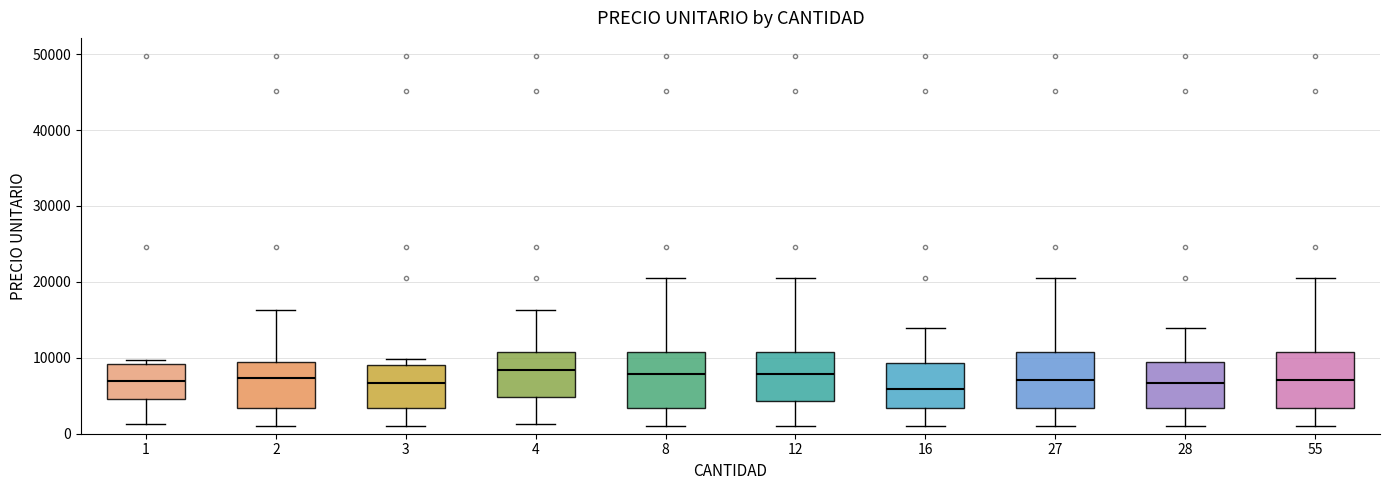

Reading left to right, read every box against the y-axis: the position of its median line, the range the box covers, and the ends of its whiskers. The values are not printed on the chart, so give them approximately, as read against the axis.

1: median 7000, box 5000 to 9000, whiskers 1000 to 10000
2: median 7000, box 3000 to 9000, whiskers 1000 to 16000
3: median 7000, box 3000 to 9000, whiskers 1000 to 10000
4: median 8000, box 5000 to 11000, whiskers 1000 to 16000
8: median 8000, box 3000 to 11000, whiskers 1000 to 21000
12: median 8000, box 4000 to 11000, whiskers 1000 to 21000
16: median 6000, box 3000 to 9000, whiskers 1000 to 14000
27: median 7000, box 3000 to 11000, whiskers 1000 to 21000
28: median 7000, box 3000 to 9000, whiskers 1000 to 14000
55: median 7000, box 3000 to 11000, whiskers 1000 to 21000